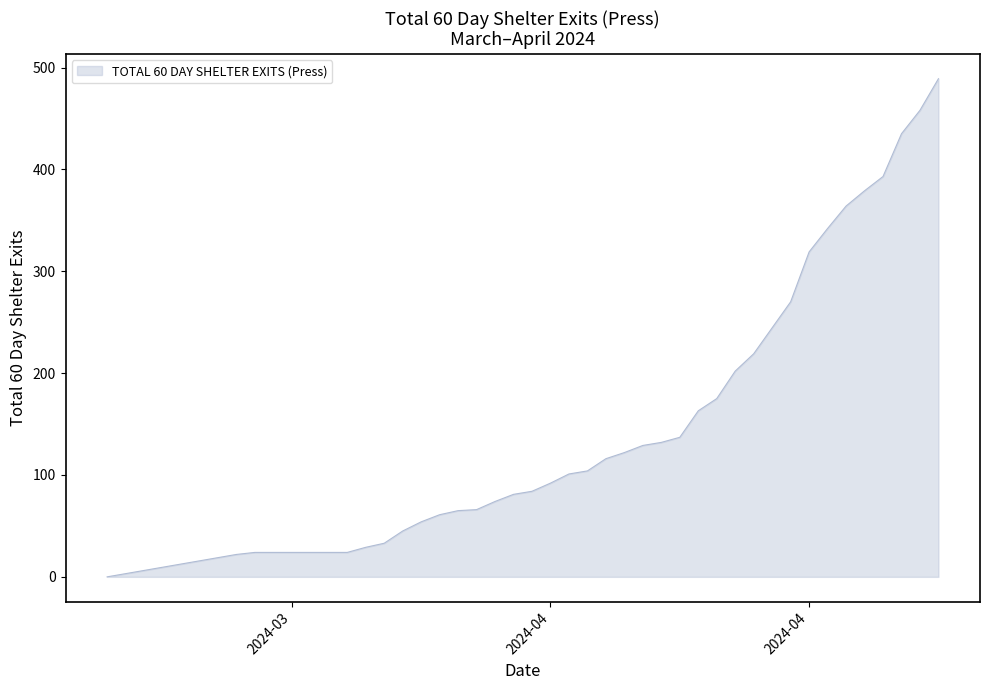

What is the greatest value displayed?

489